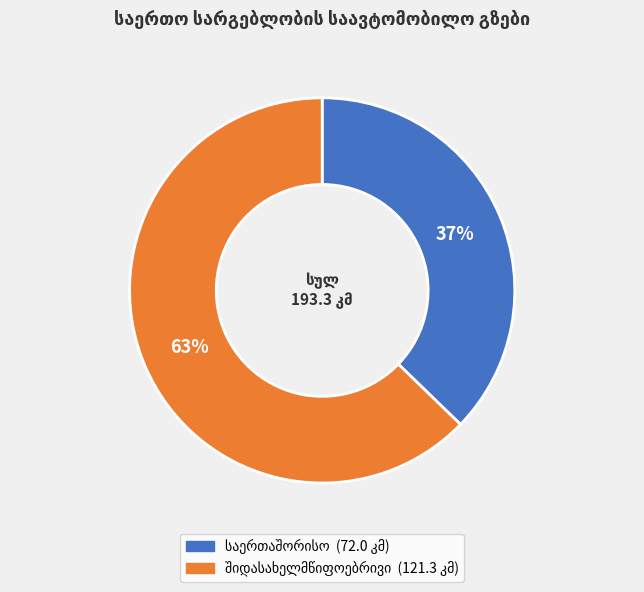

To the nearest percent, what is the difference between the largest and smallest slice percentages?

26%